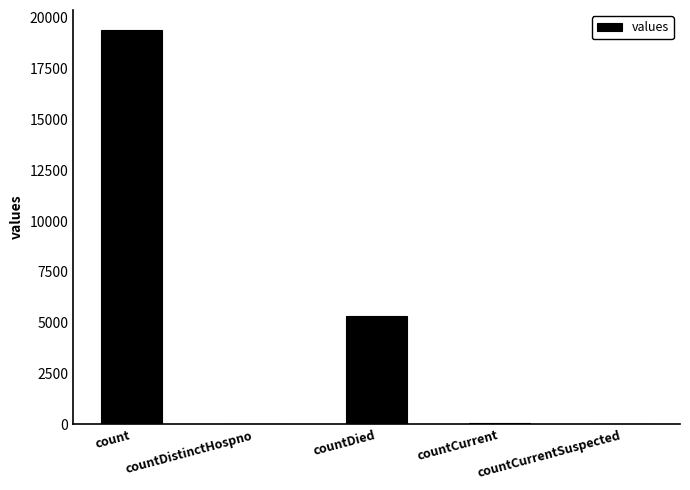

What is the maximum value shown in the chart?

19420